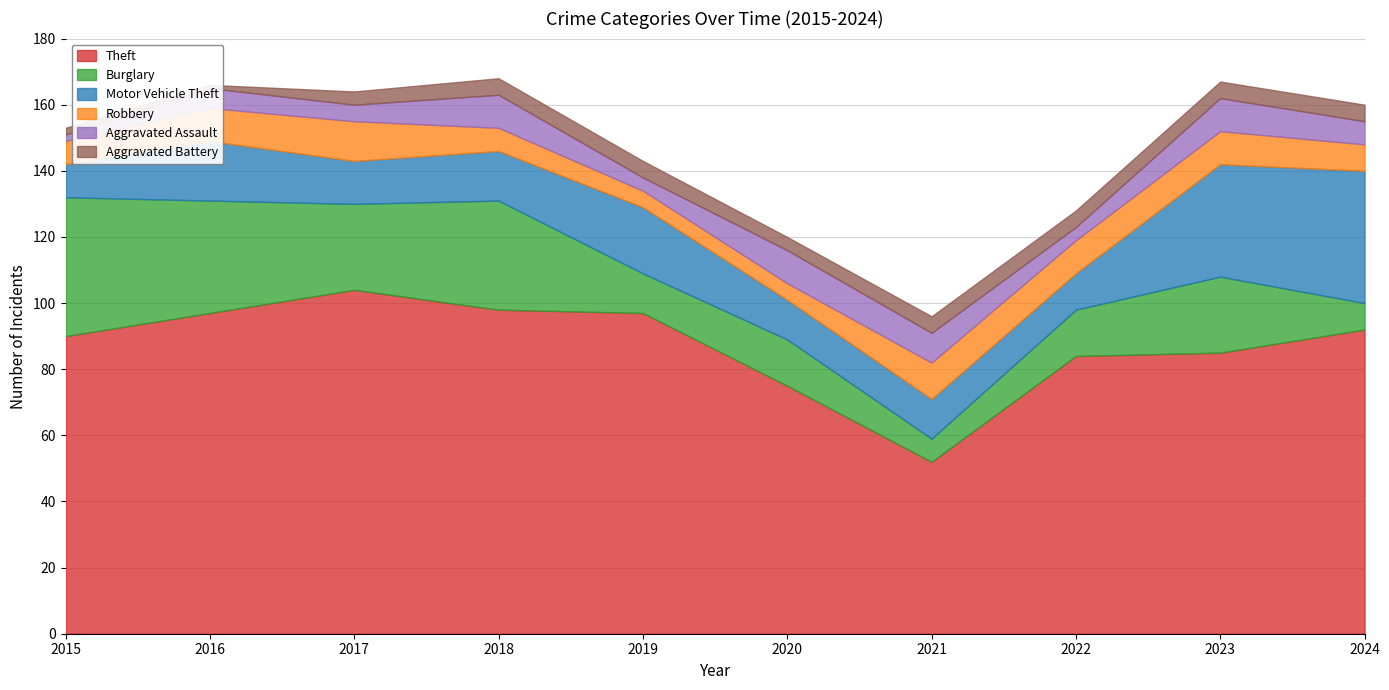

True or false: Aggravated Assault and Theft cross at least once.

False